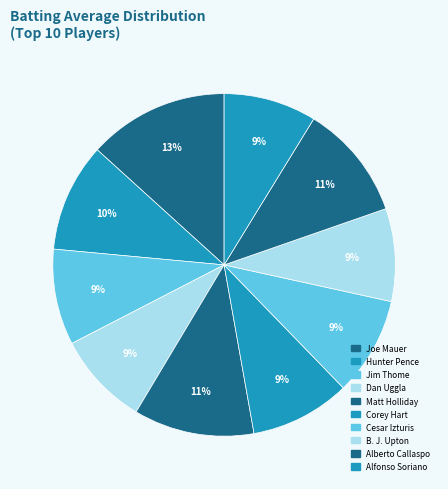

To the nearest percent, what percentage of the pie is Joe Mauer?

13%